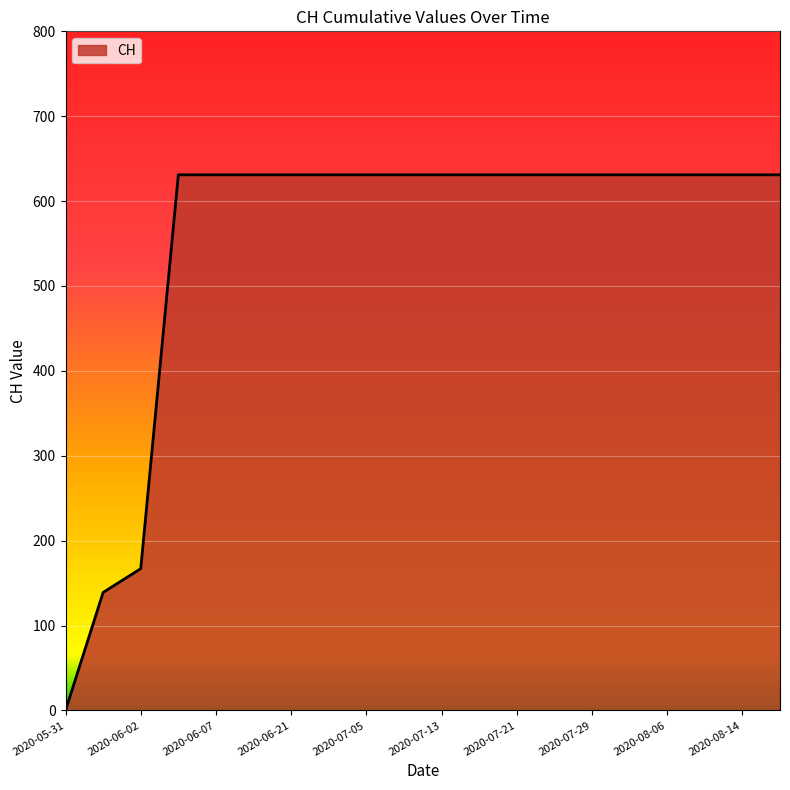

What is the difference between the maximum and minimum values?

631